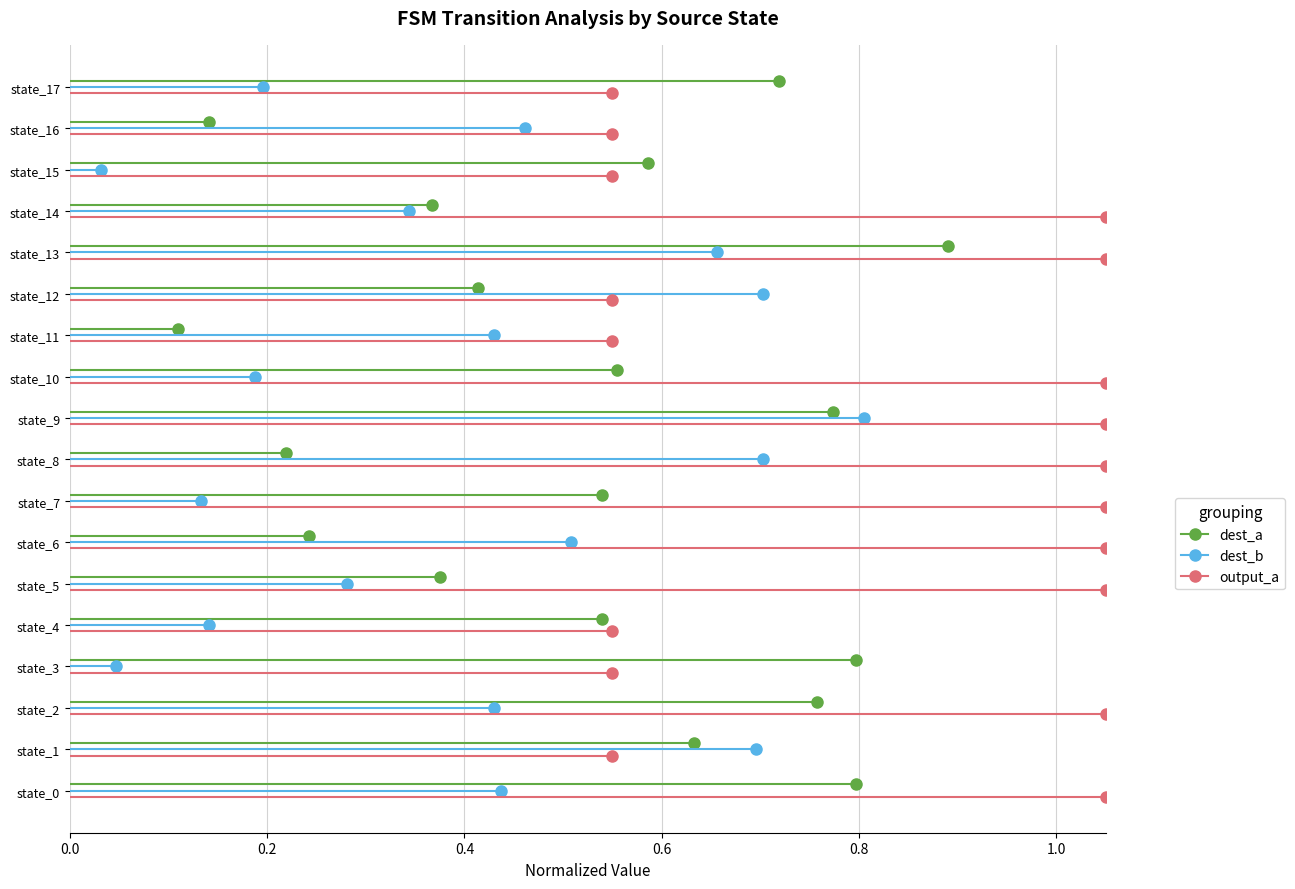

How many lines are shown in the chart?

3